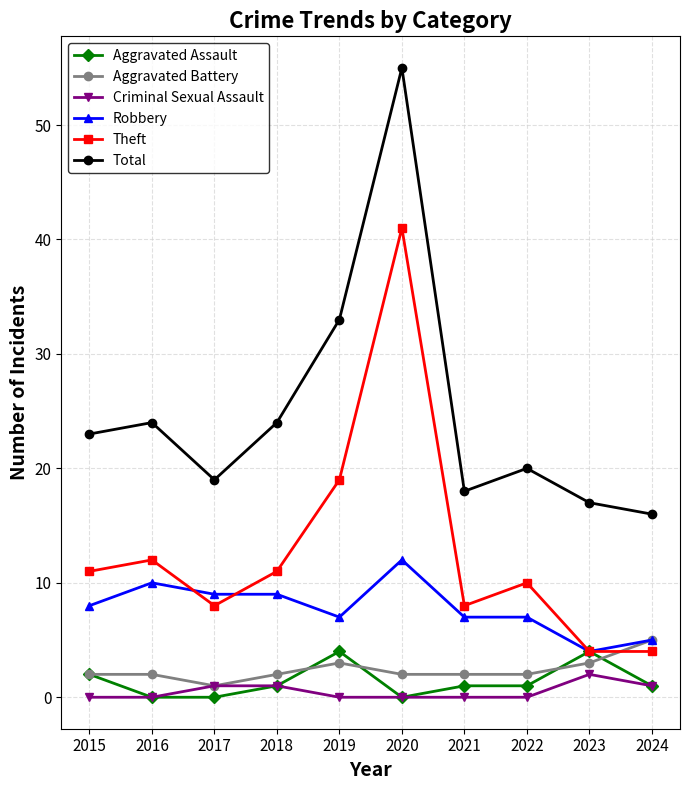

What is the total value across all series at 2019?

66